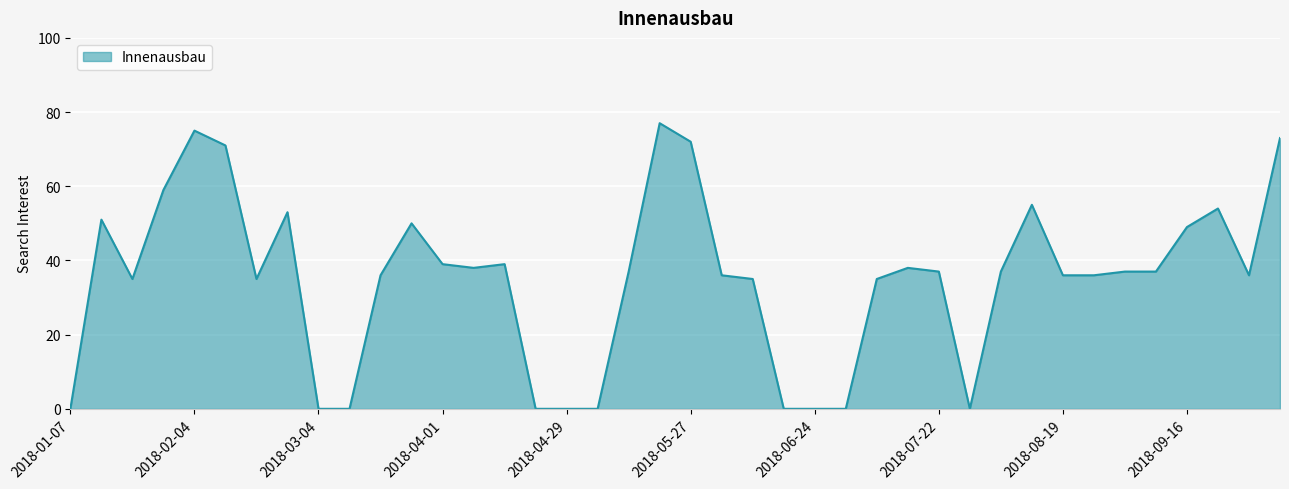

What is the greatest value displayed?

77